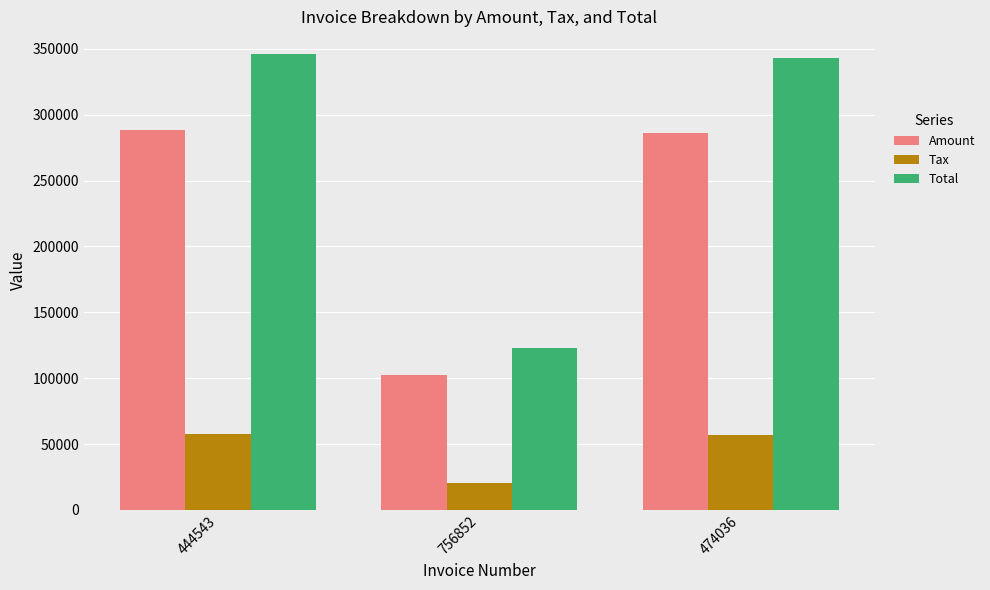

Which series has the largest range (max minus min)?

Total